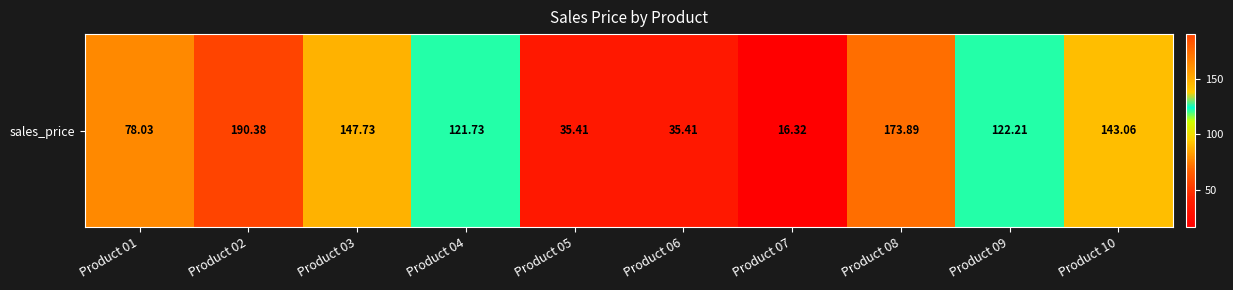

Approximately how many times larger is the value at Product 02 compared to Product 03?

1.3